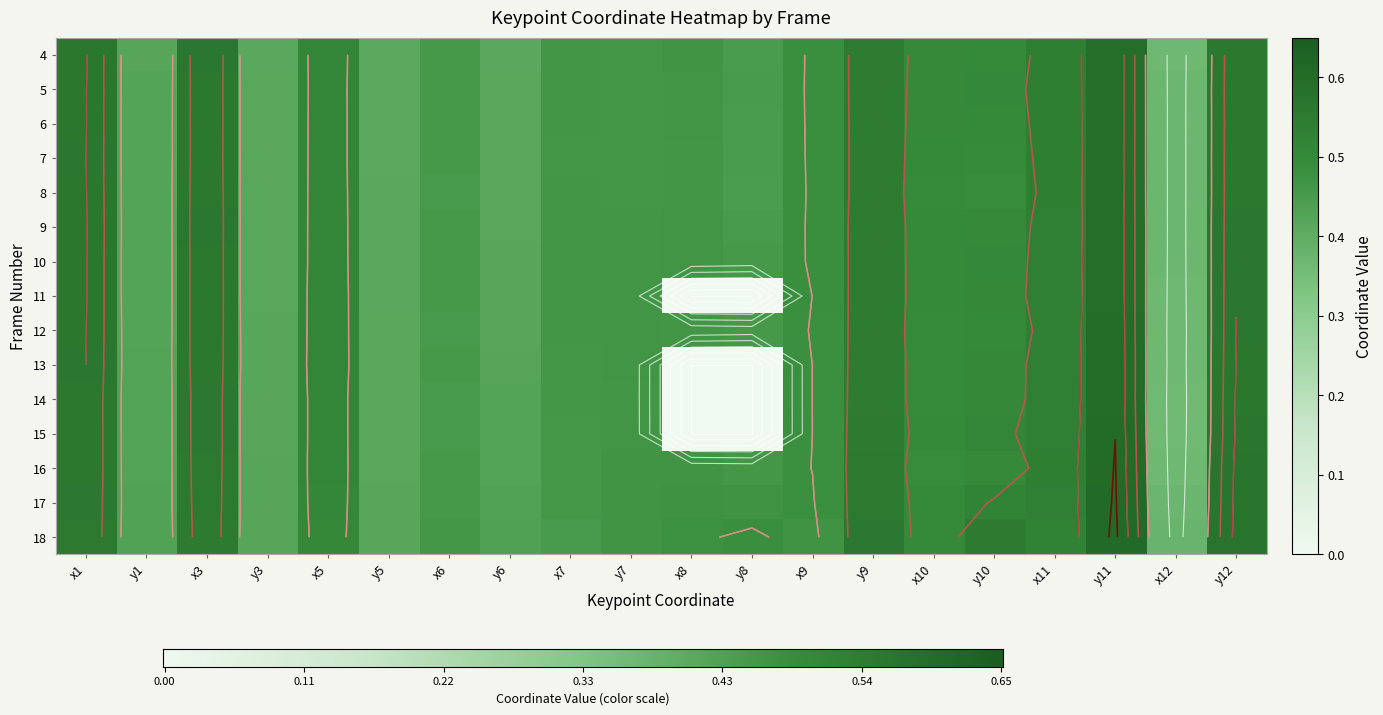

At which label does 9 reach its minimum?

x12